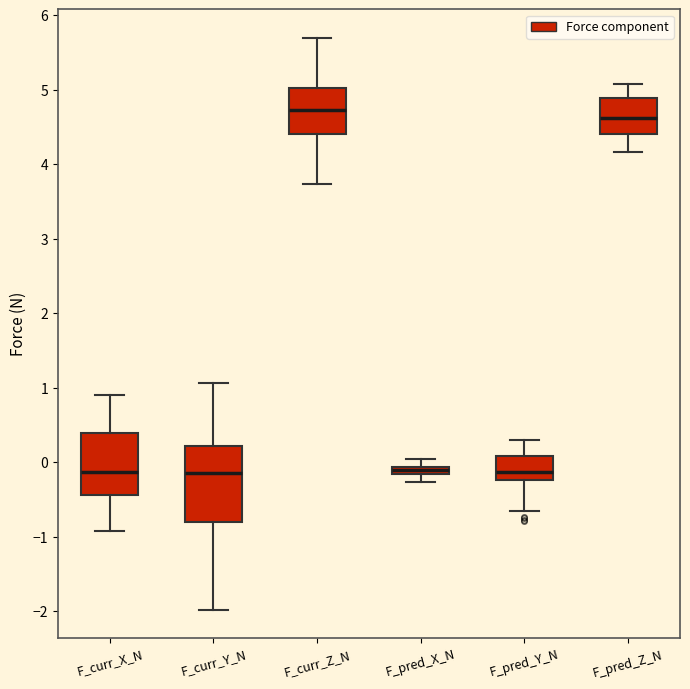

Which box has the highest median line?

F_curr_Z_N